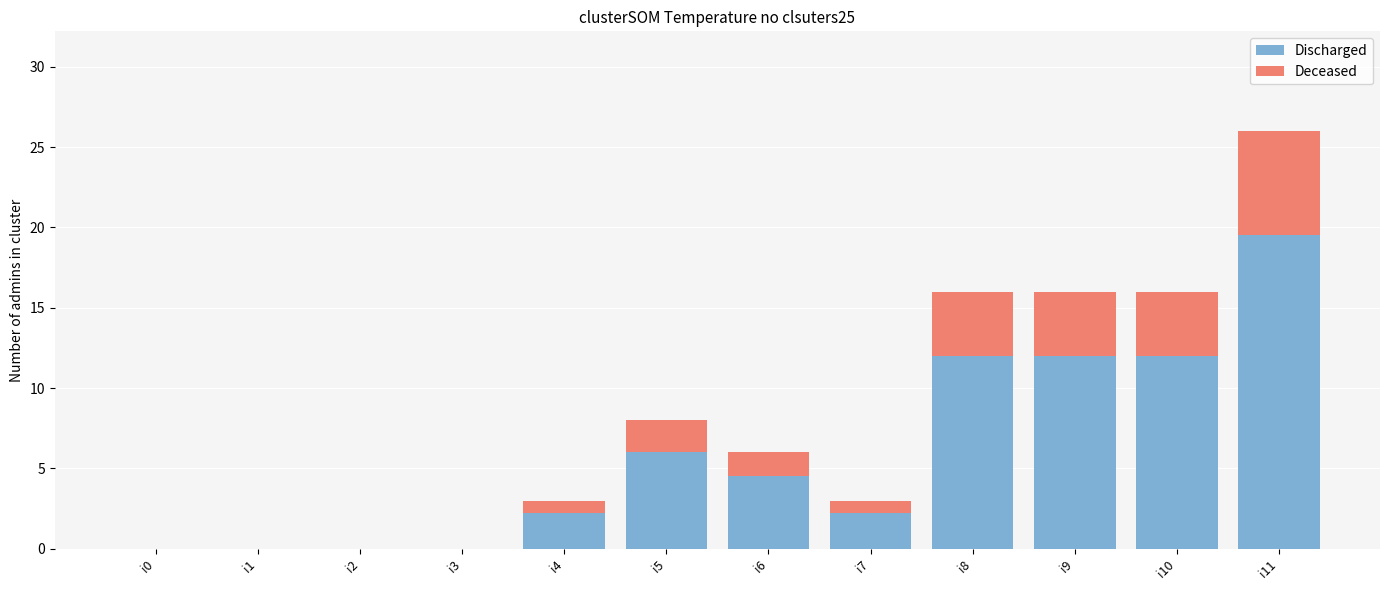

What are all the series names shown in the legend?

Discharged, Deceased